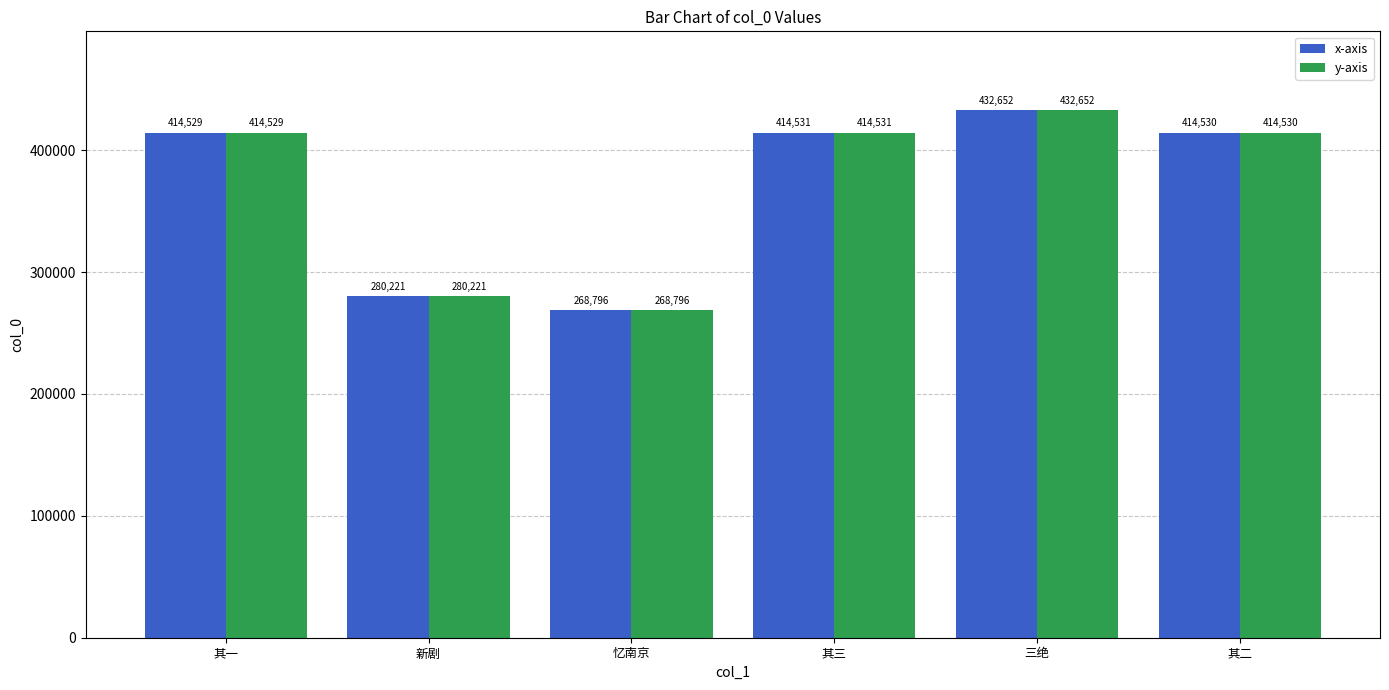

Rank the categories by x-axis value from highest to lowest.

三绝, 其三, 其二, 其一, 新剧, 忆南京